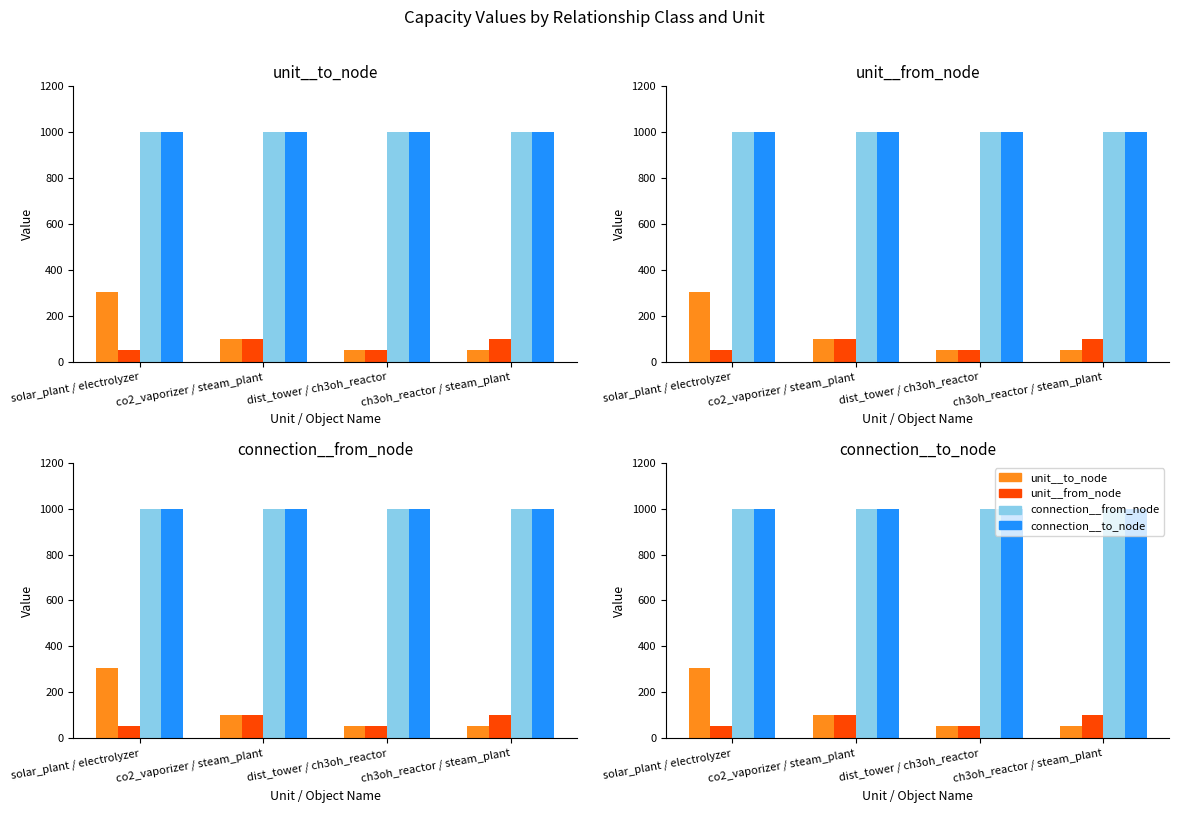

What is the approximate value of unit__from_node at solar_plant / electrolyzer, to the nearest 5?

50